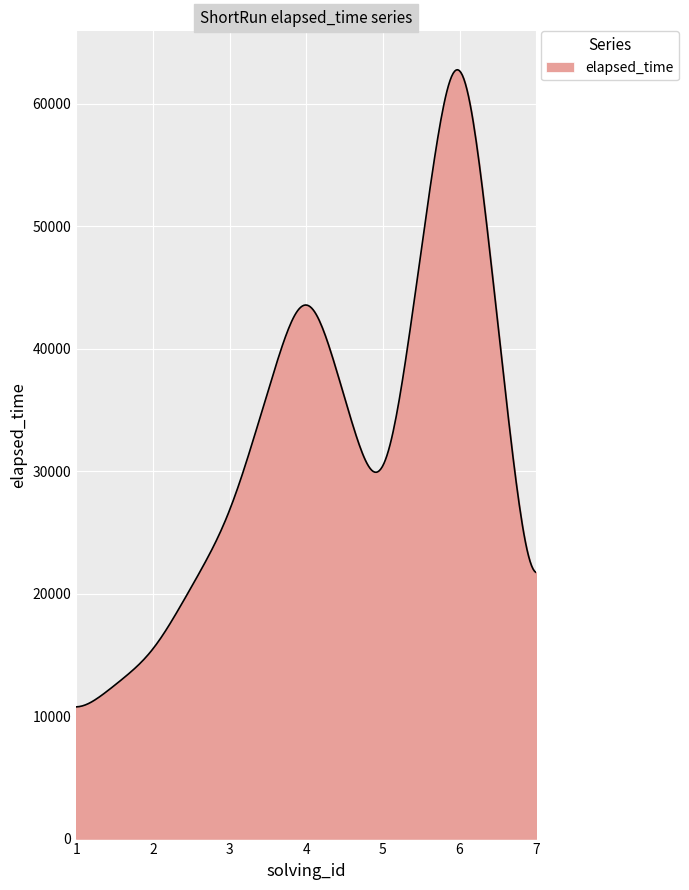

What is the greatest value displayed?

62761.1